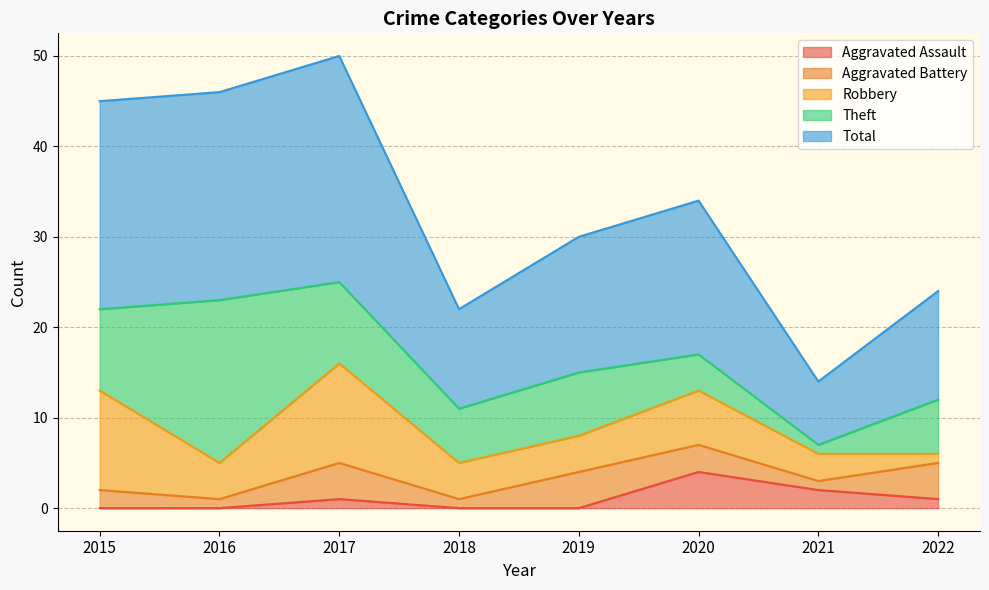

What value does the Total series have at 2020, to the nearest 10?

20